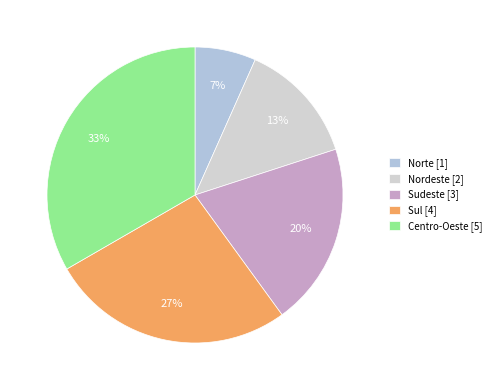

Does Sudeste account for over 50% of the chart?

No